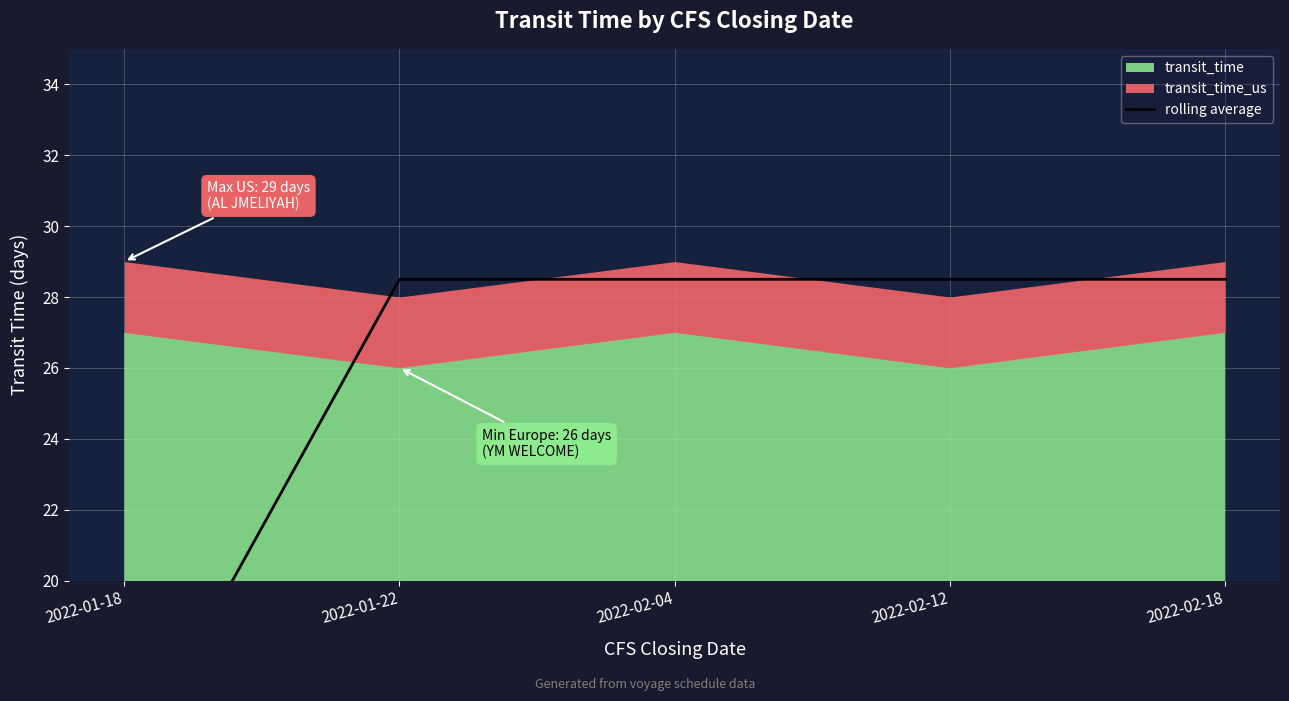

At which label does the data first exceed 28?

2022-01-22